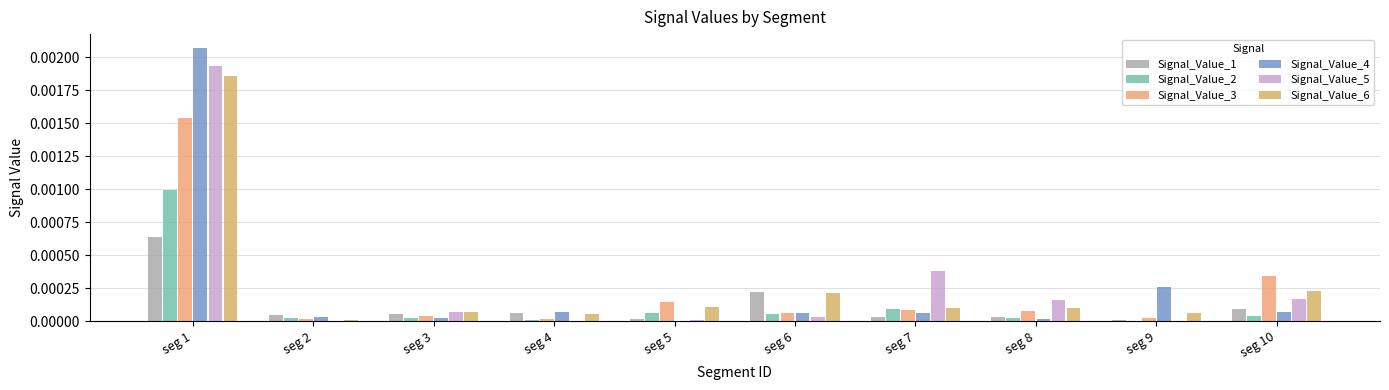

How many groups of bars are there?

10